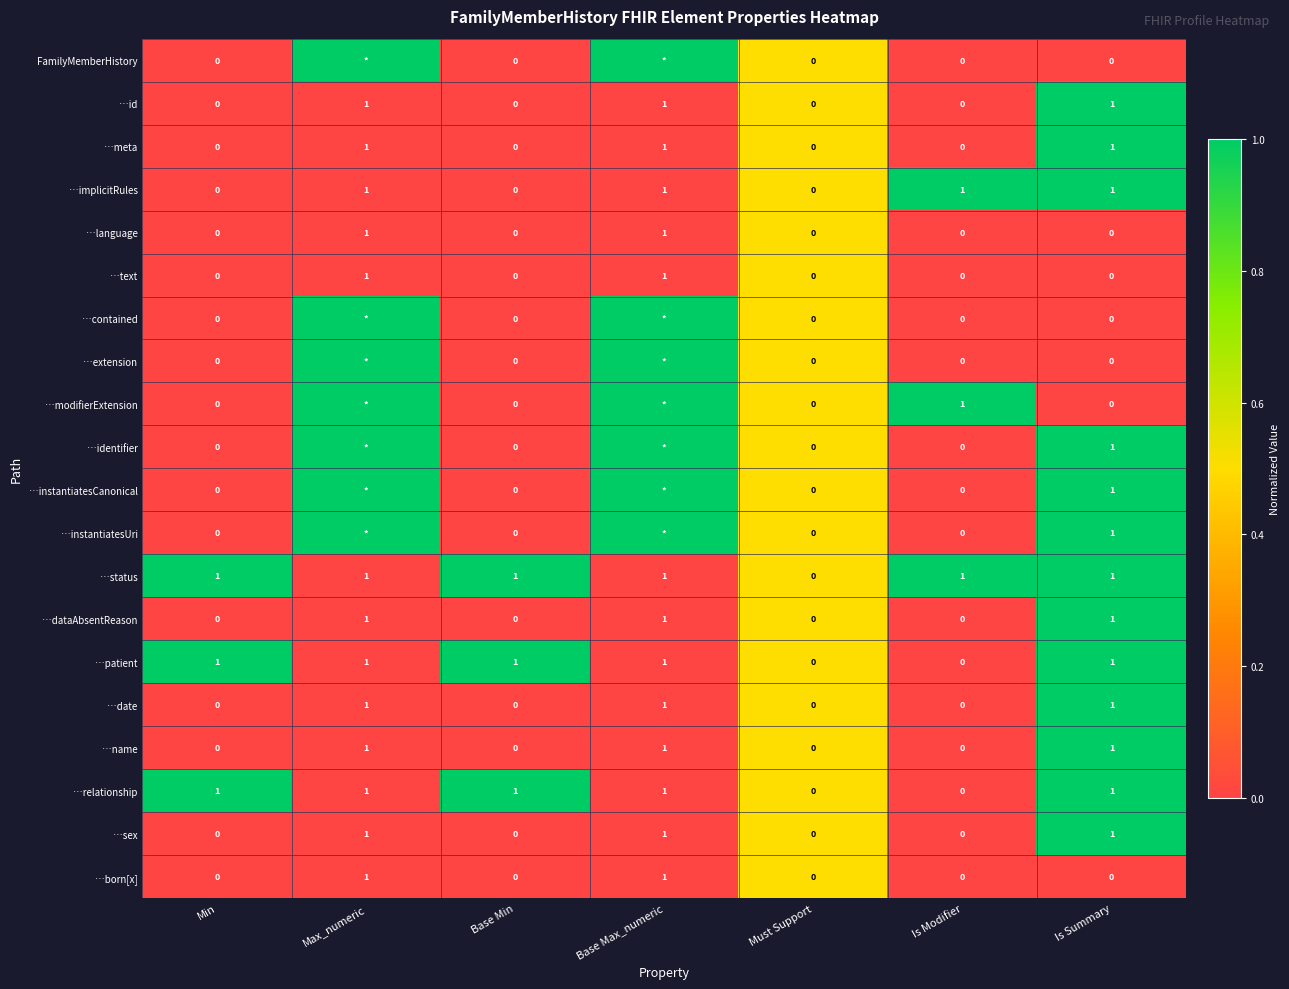

What is the sum of all …implicitRules values?

4